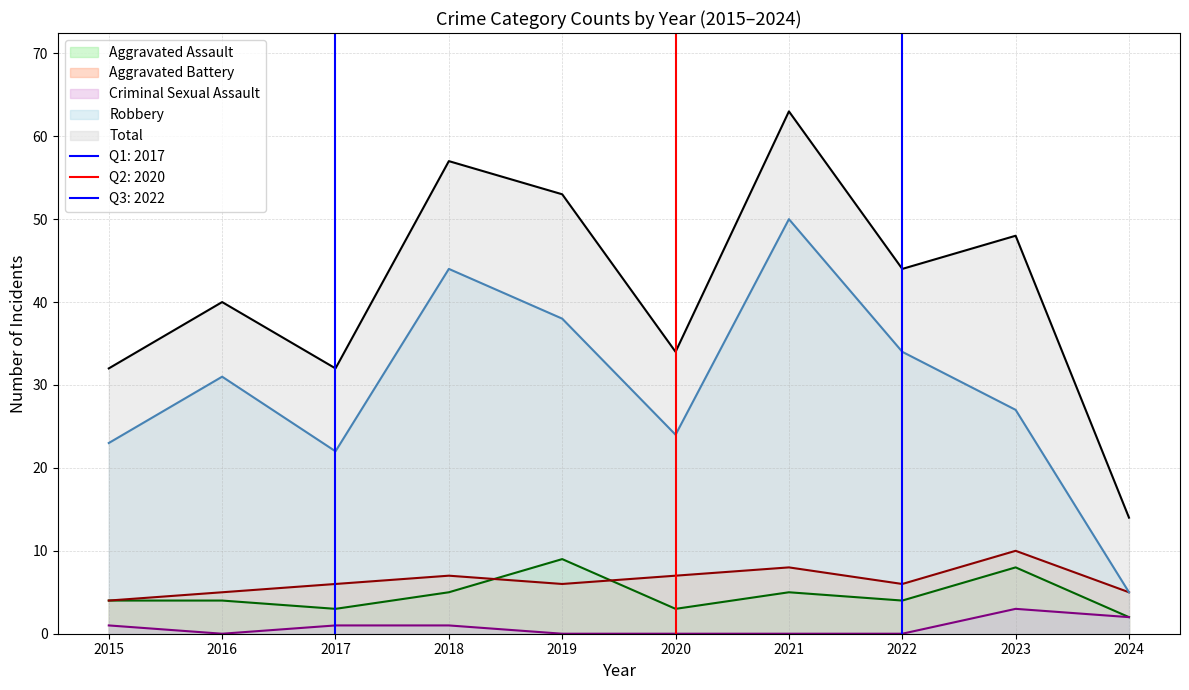

In Aggravated Assault, how many points are higher than both neighbors (excluding endpoints)?

3